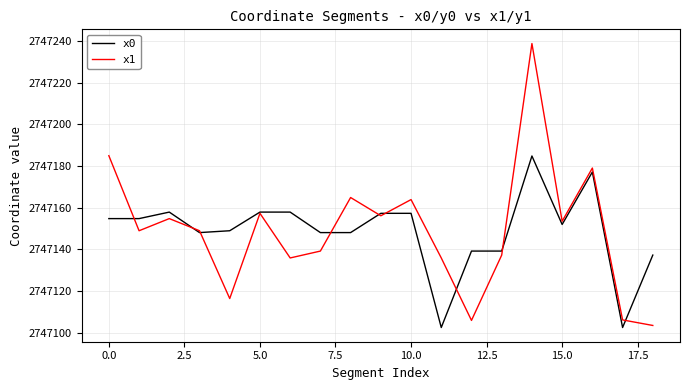

Which series has the widest spread of values?

x1